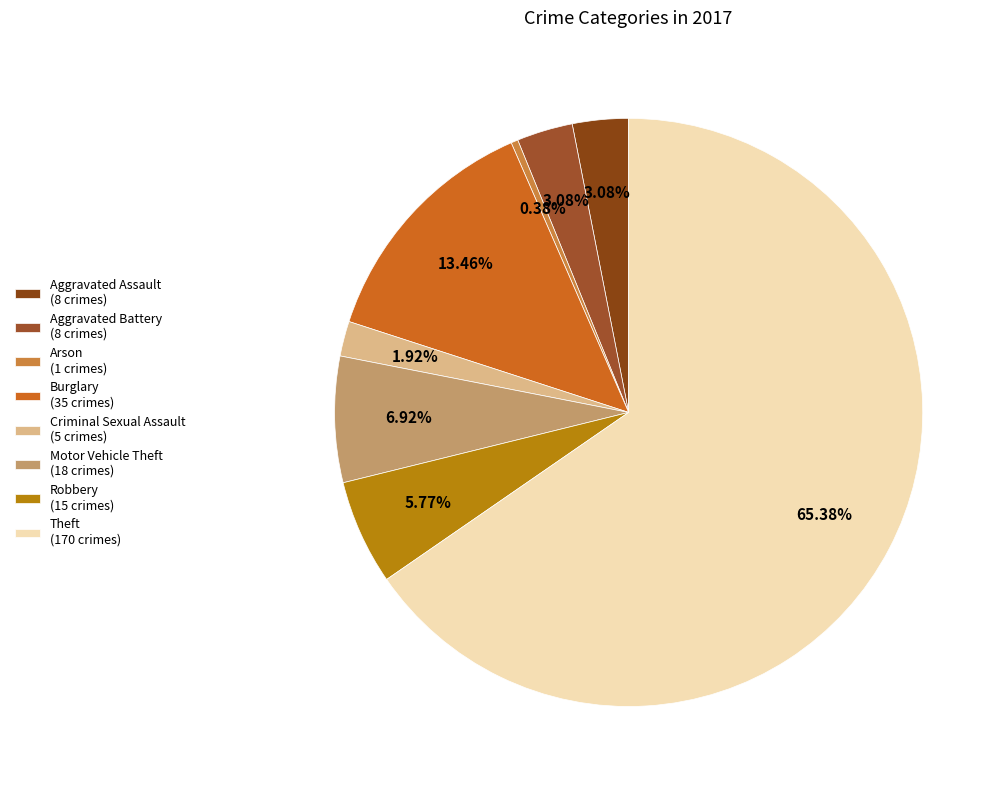

How many slices are in this pie chart?

8